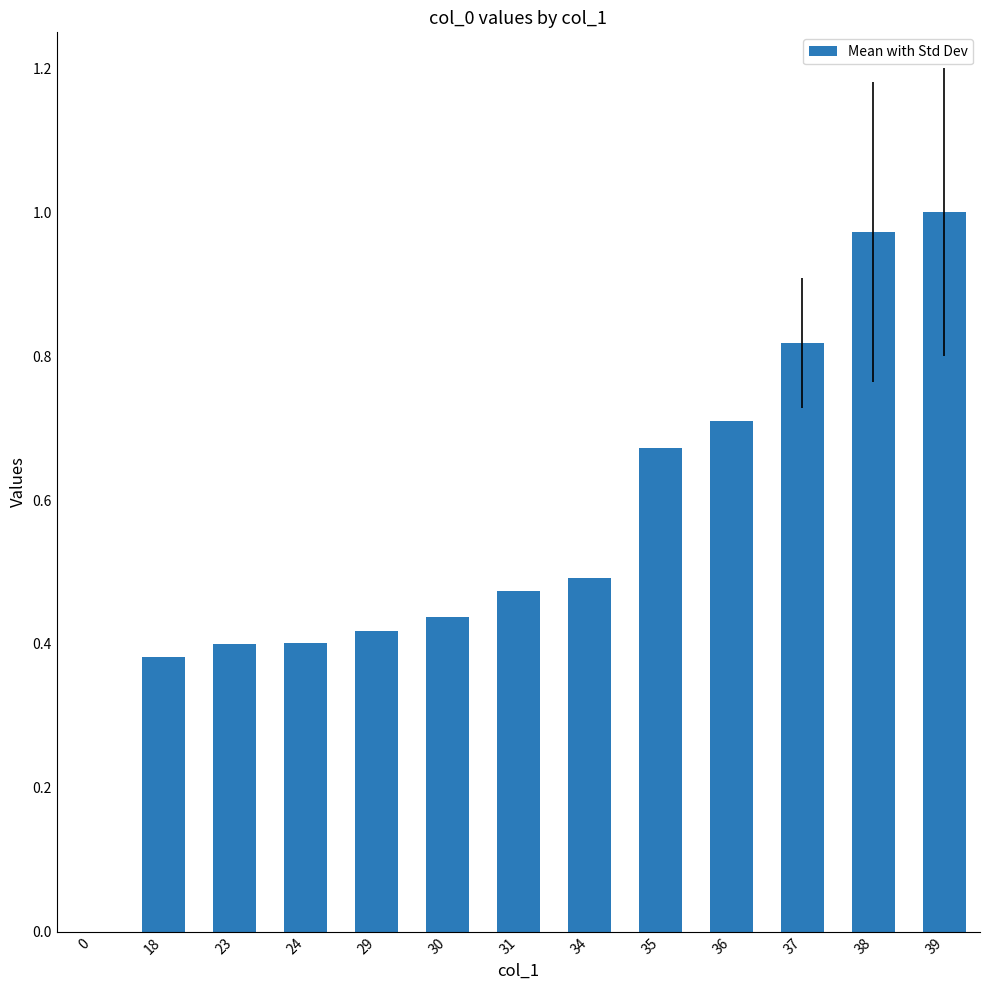

What is the sum of all values?

7.2